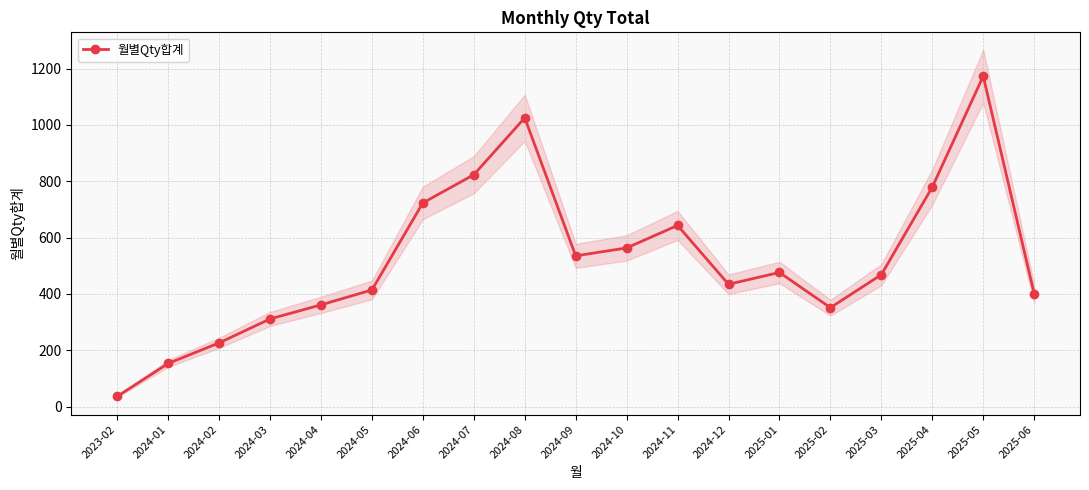

Rank the categories by value from highest to lowest.

2025-05, 2024-08, 2024-07, 2025-04, 2024-06, 2024-11, 2024-10, 2024-09, 2025-01, 2025-03, 2024-12, 2024-05, 2025-06, 2024-04, 2025-02, 2024-03, 2024-02, 2024-01, 2023-02